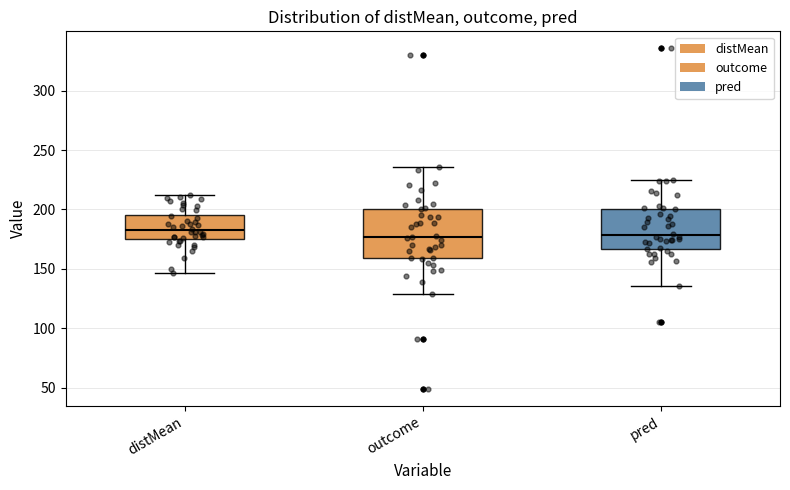

Which box is the tallest, from its lower edge to its upper edge?

outcome